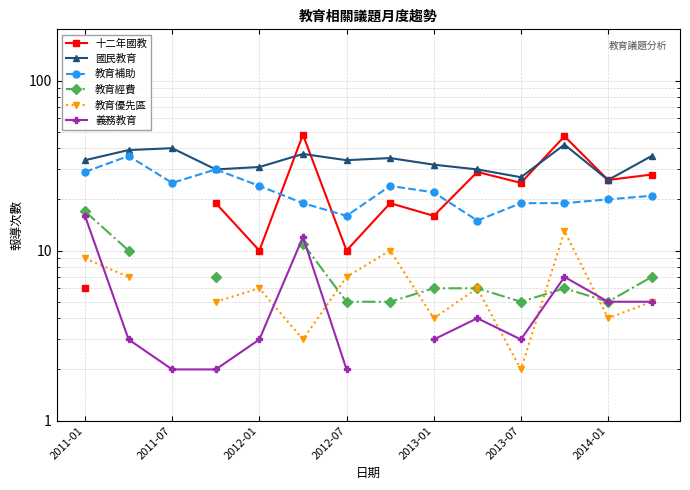

Which series has the largest total across all categories?

國民教育